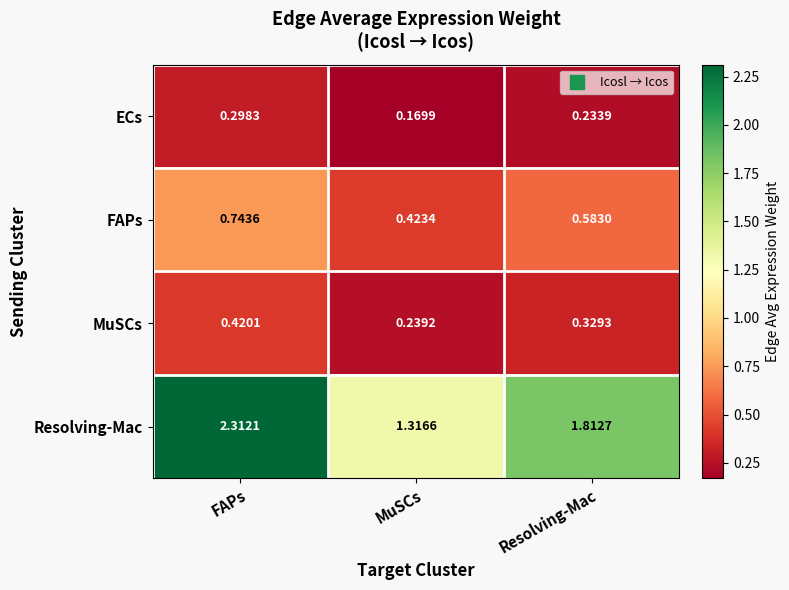

Which series has the largest total across all categories?

Resolving-Mac